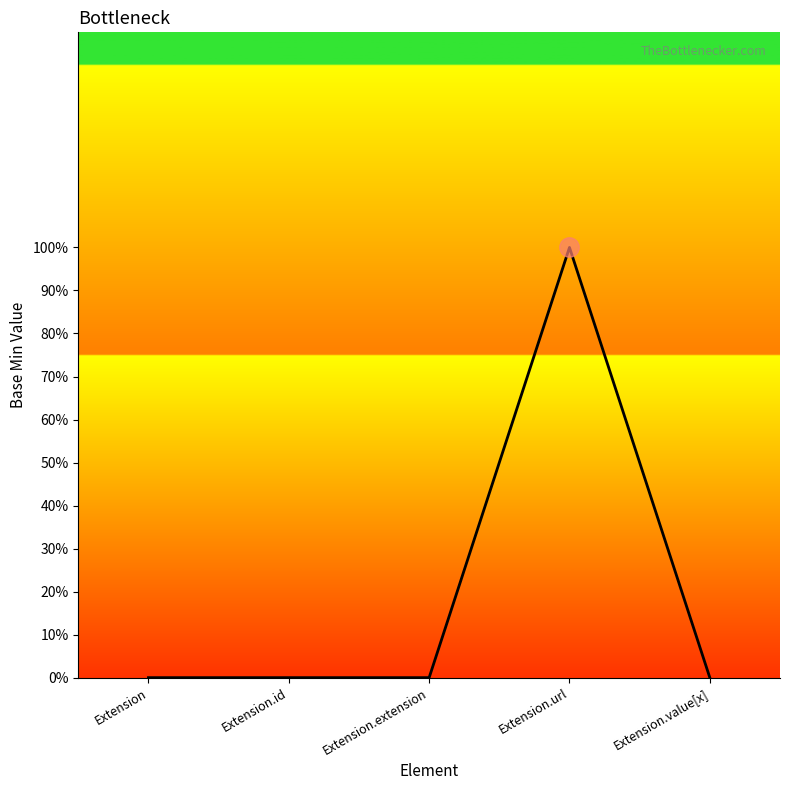

What is the maximum value shown in the chart?

1